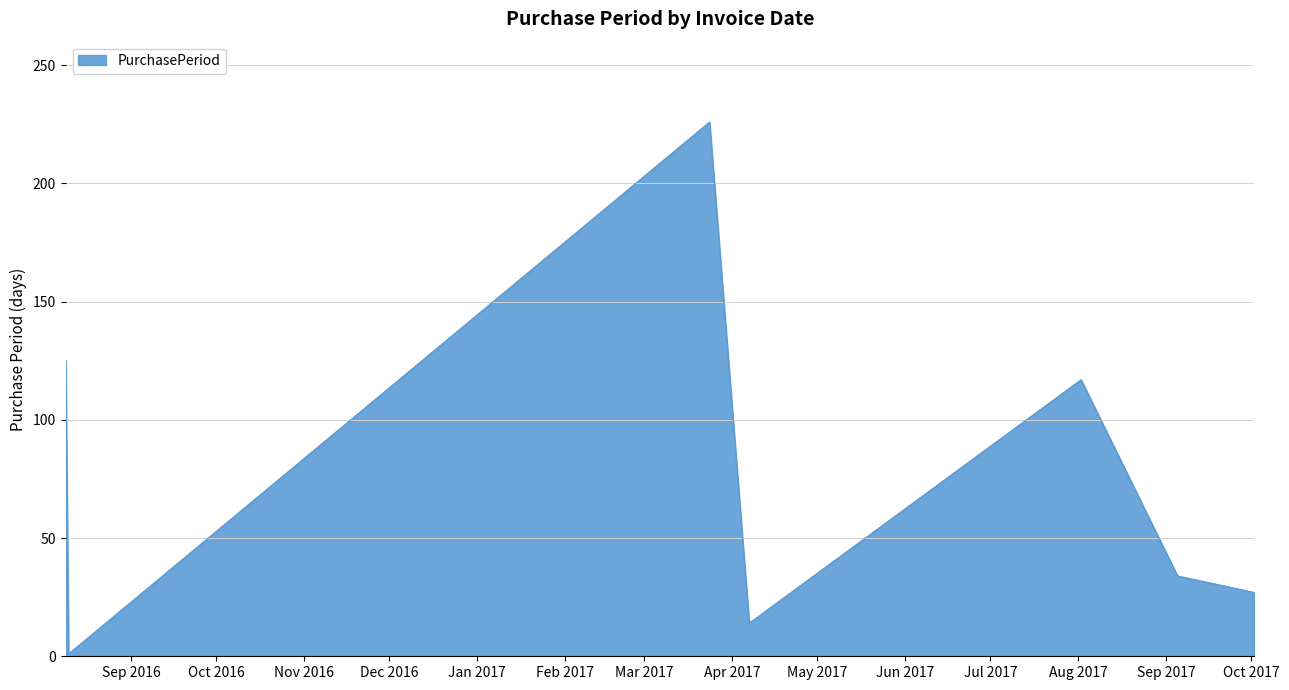

Reading left to right, list all the values displayed in this chart.

125	1	226	14	117	34	27